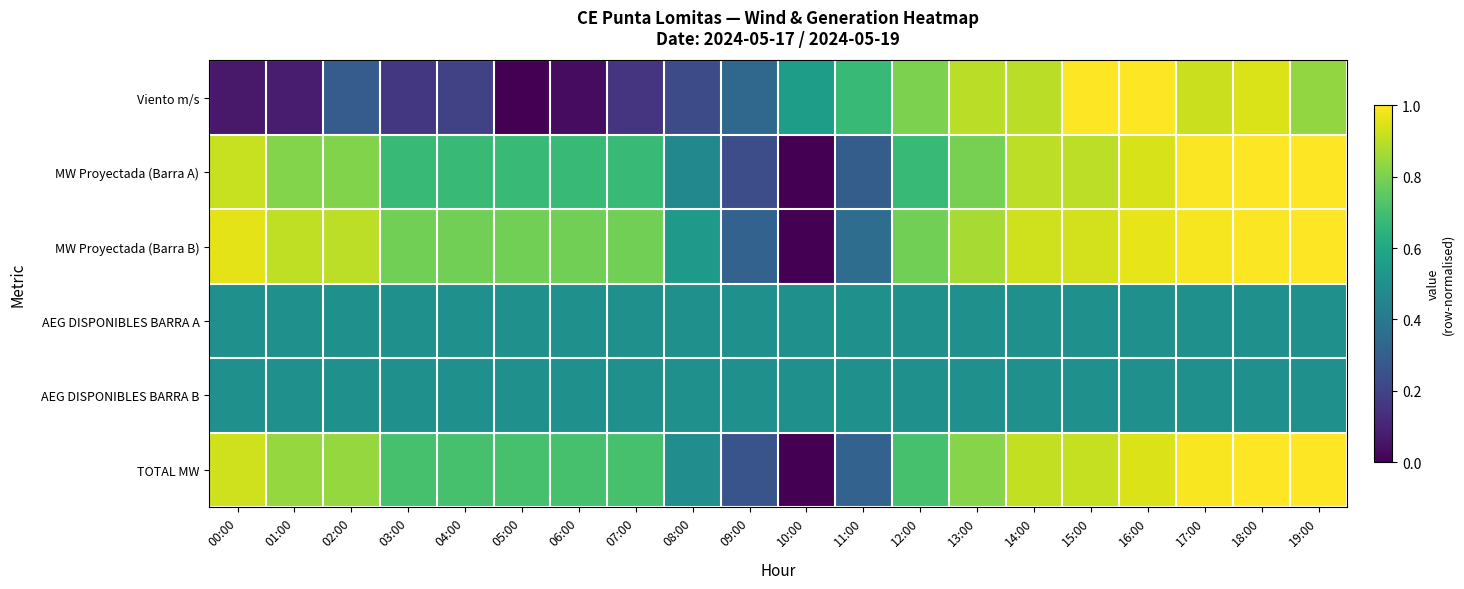

List the series in order of their peak value, lowest first.

AEG DISPONIBLES BARRA A, AEG DISPONIBLES BARRA B, Viento m/s, MW Proyectada (Barra A), MW Proyectada (Barra B), TOTAL MW